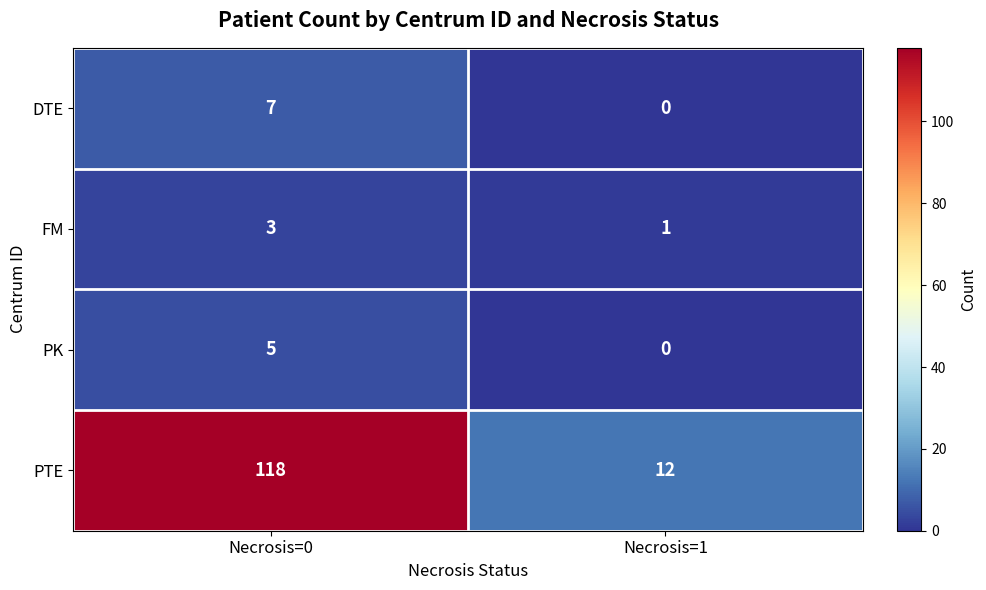

How many values in the PTE series are below 118?

1